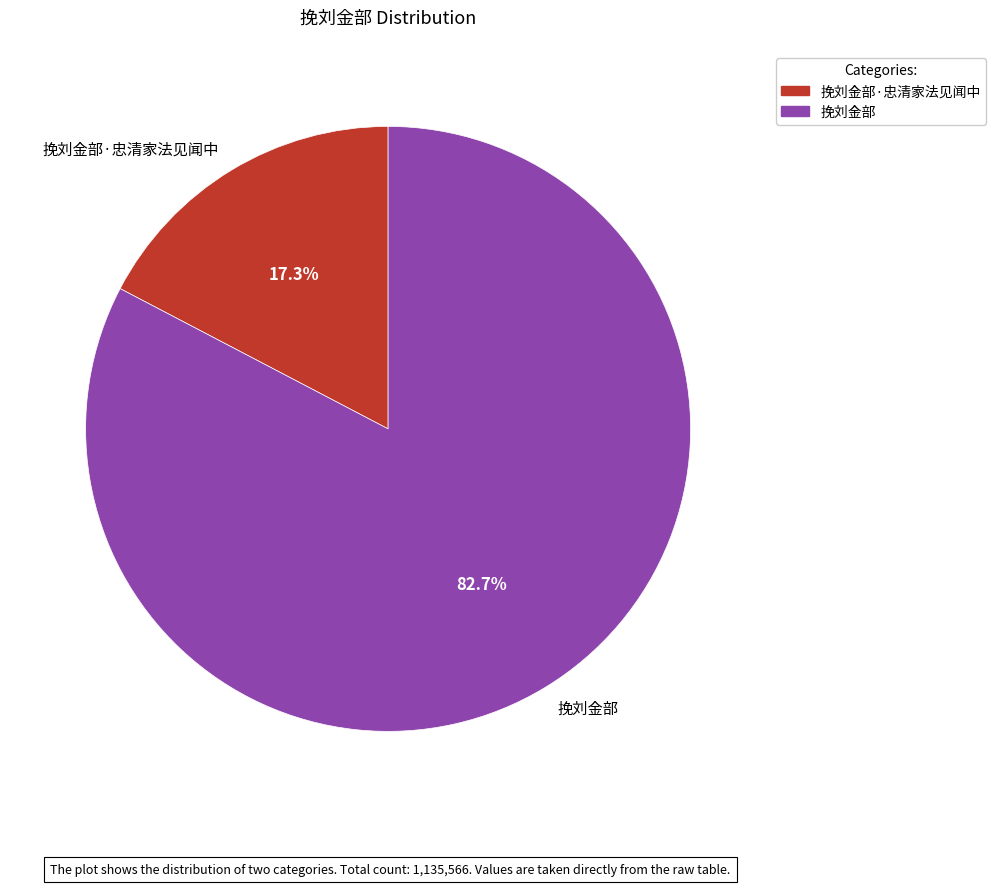

What percentage is the 挽刘金部 slice, to the nearest percent?

83%